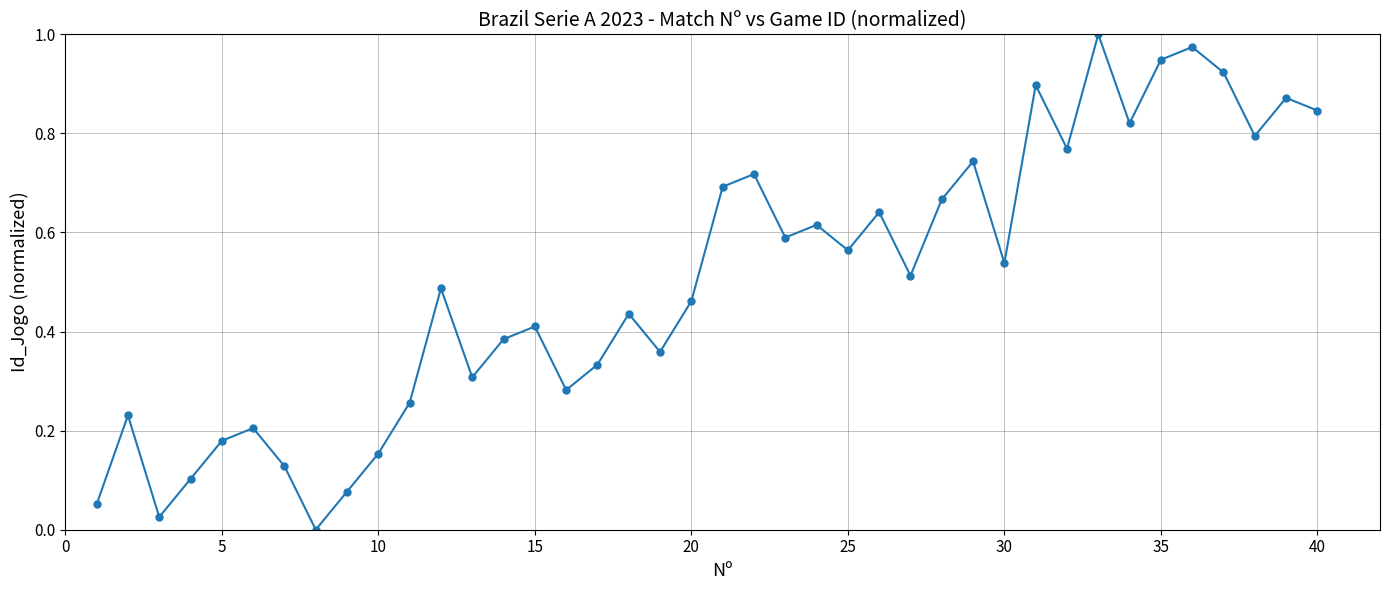

How many interior local peaks (higher than both neighbors) does the data have?

13